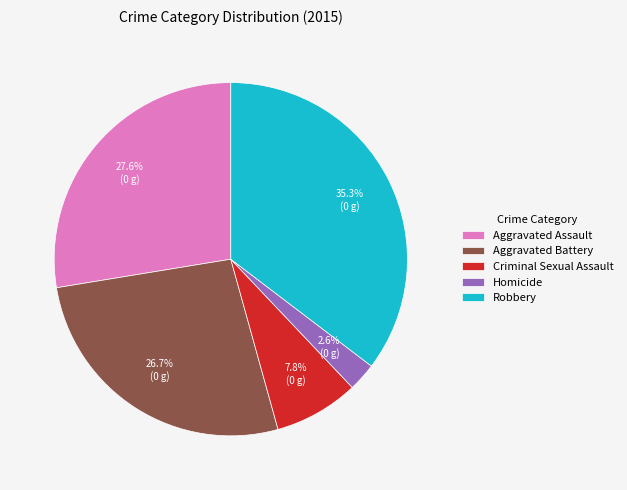

The Robbery slice represents 50% of the pie. True or false?

False